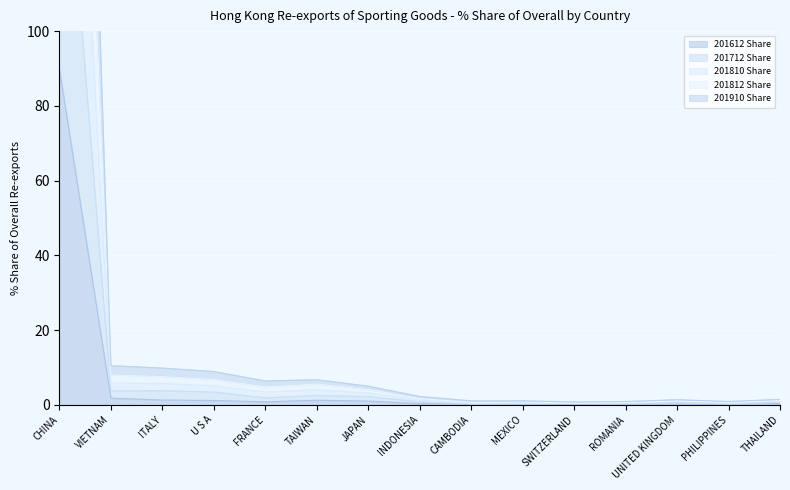

What is the difference between the maximum and minimum values in the 201712 Share series?

175.7